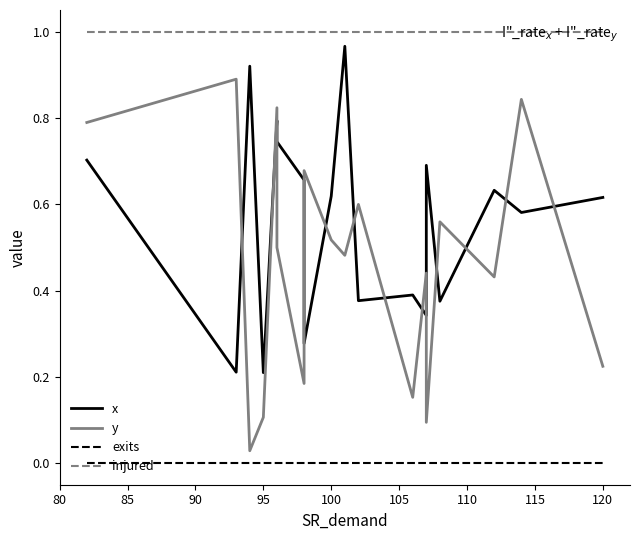

Is the value of exits at 115 greater than the value of injured at 80?

No